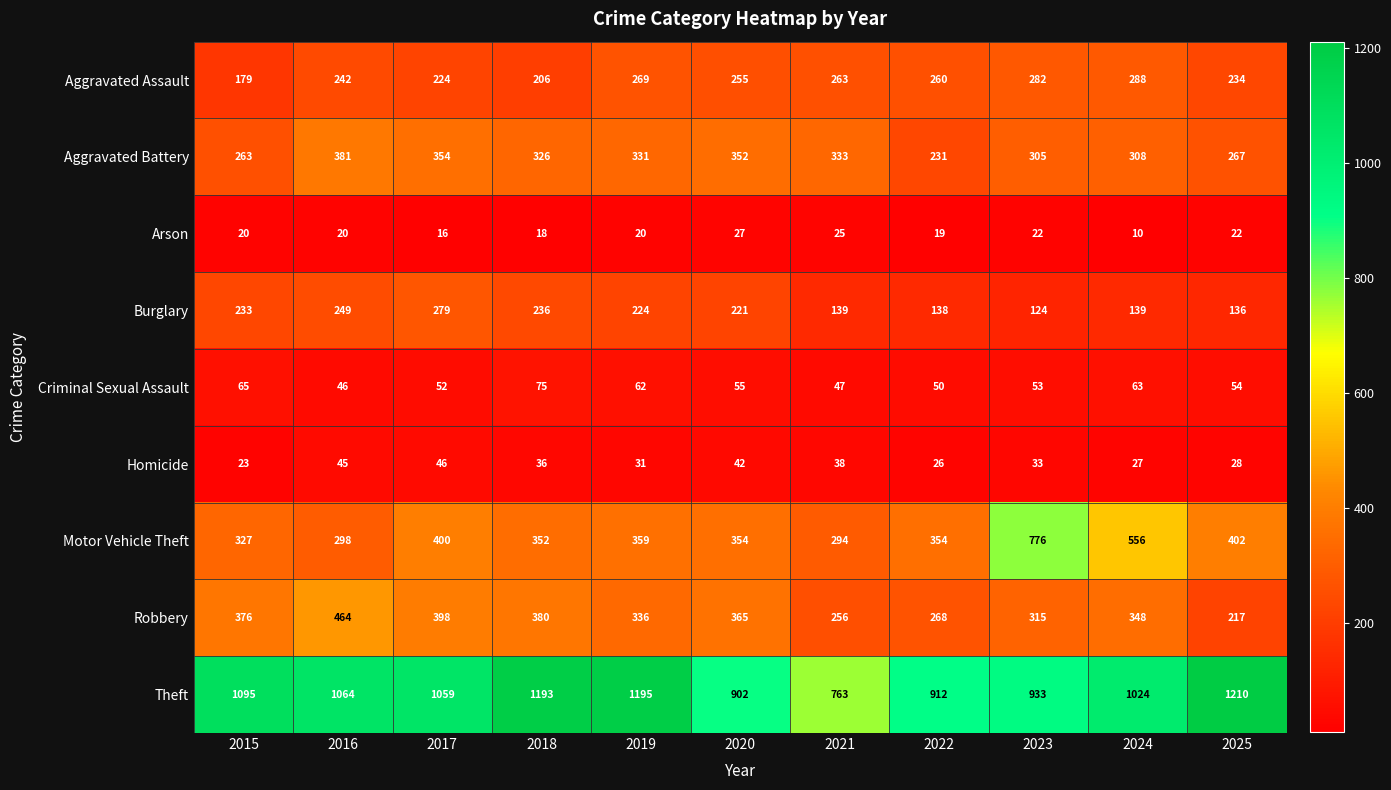

At which label is Arson closest to 18?

2018